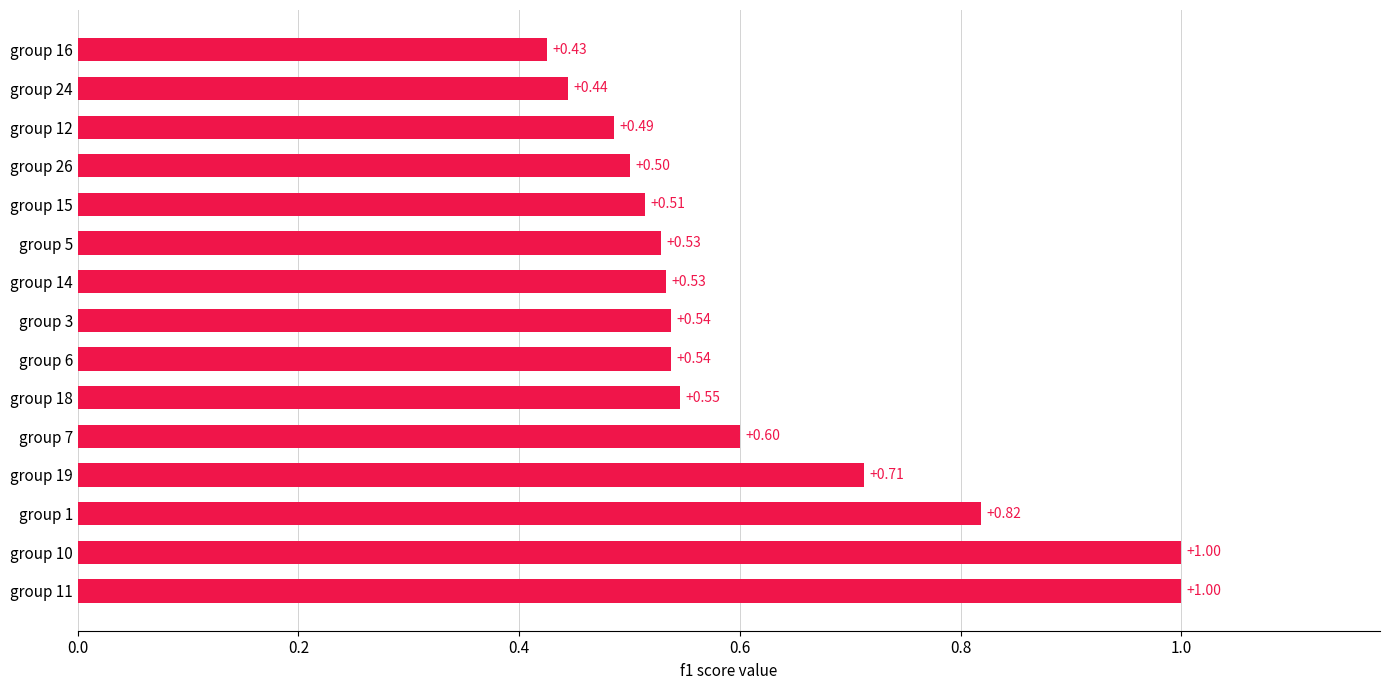

What is the difference between the maximum and minimum values?

0.6